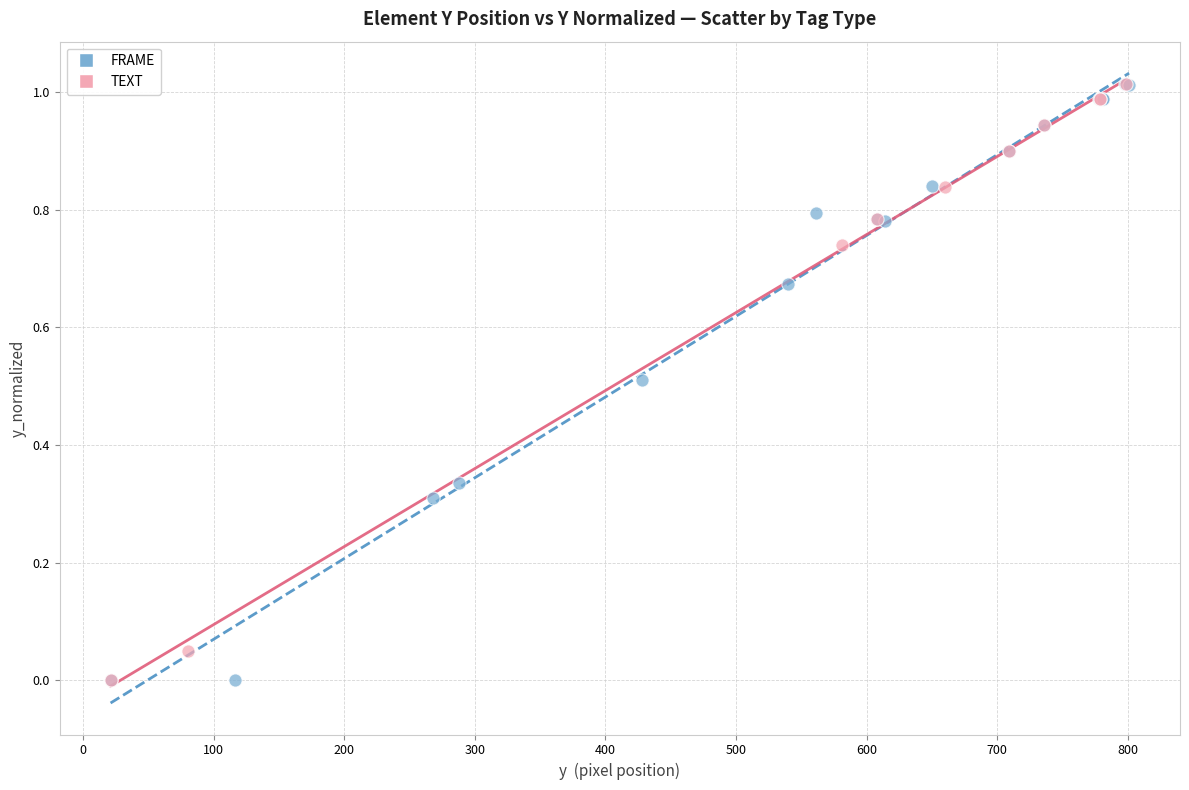

What are all the series names shown in the legend?

FRAME, TEXT